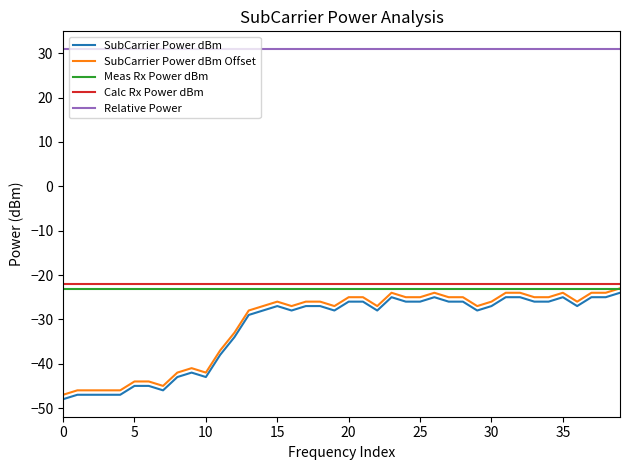

Which series has the largest total across all categories?

Relative Power